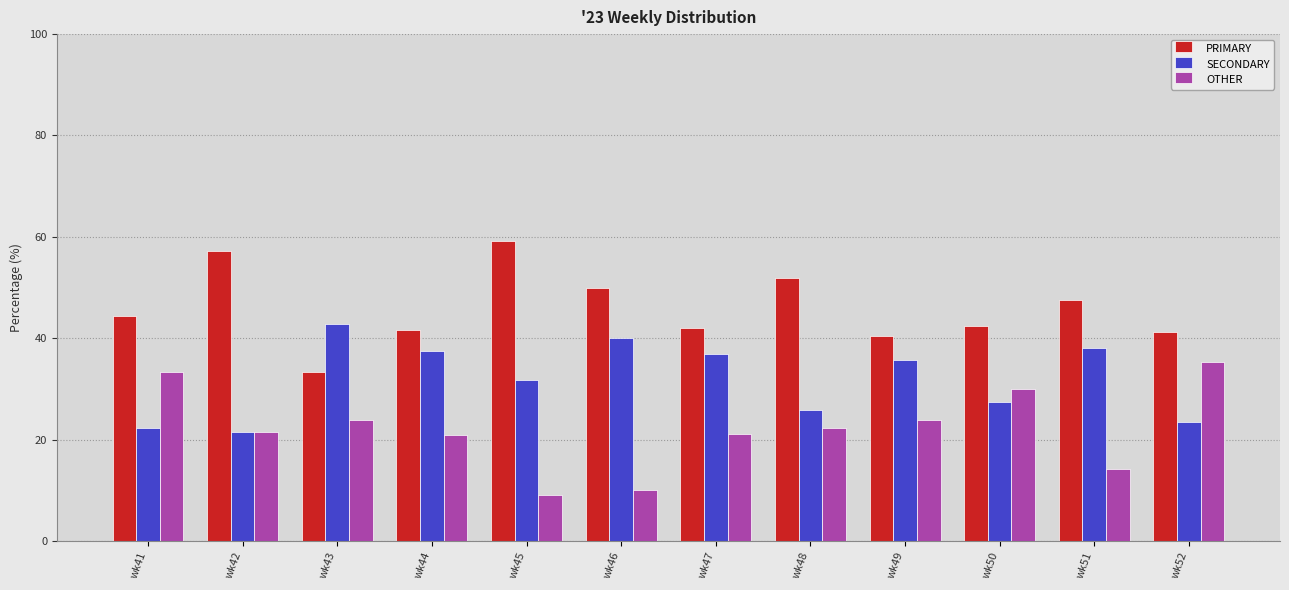

What is the difference between the OTHER values at wk46 and wk44?

10.8